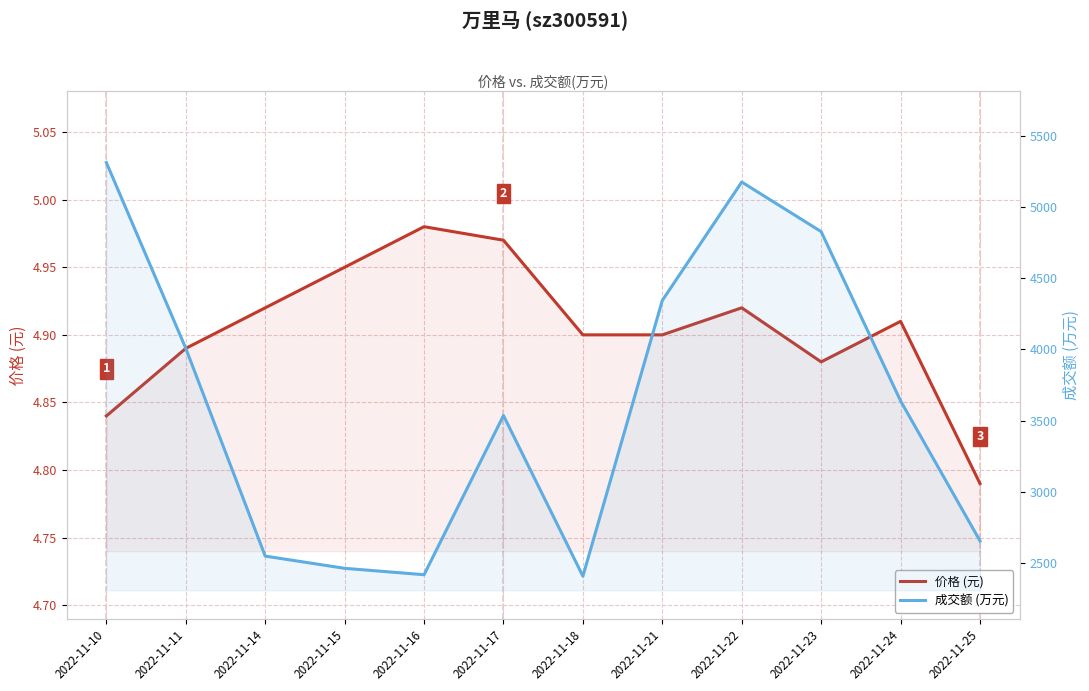

Reading right to left, what are all the values shown in this chart?

价格: 4.8	4.9	4.9	4.9	4.9	4.9	5.0	5.0	5.0	4.9	4.9	4.8
成交额(万元): 2653.0	3638.0	4829.0	5178.0	4345.0	2405.0	3535.0	2415.0	2460.0	2546.0	4008.0	5315.0